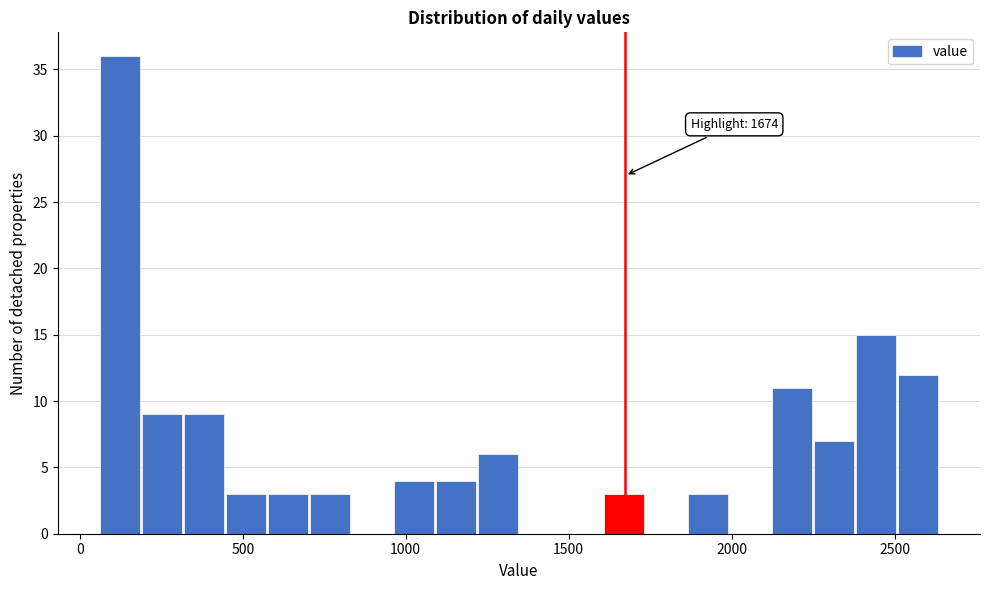

Around what value on the x-axis is the tallest bar? Give the approximate position of its centre, as read against the axis.

100